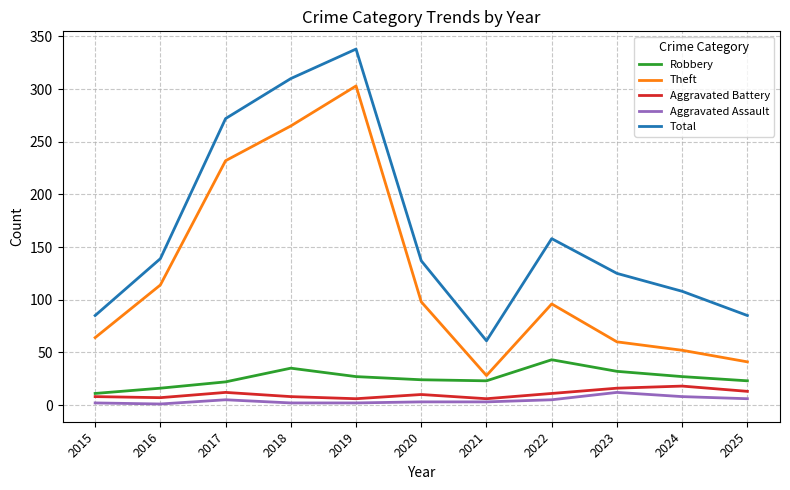

True or false: Robbery has a value of 23 at 2021.

True